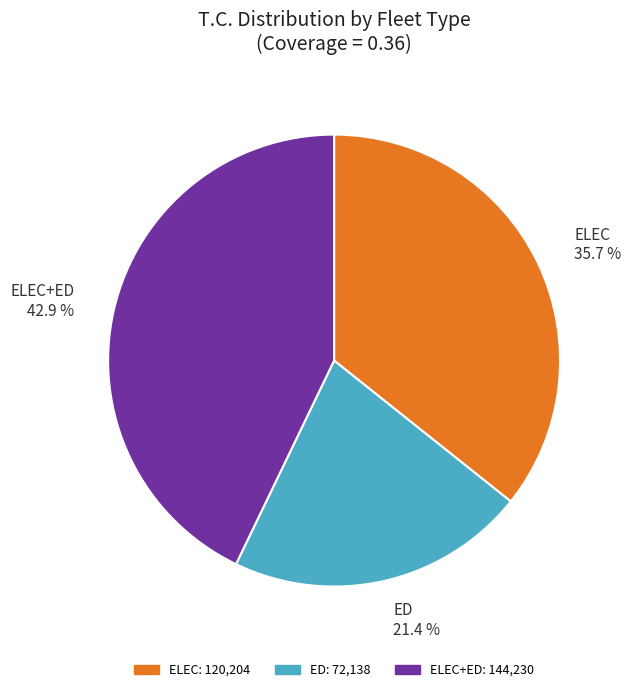

How many segments does this pie chart have?

3